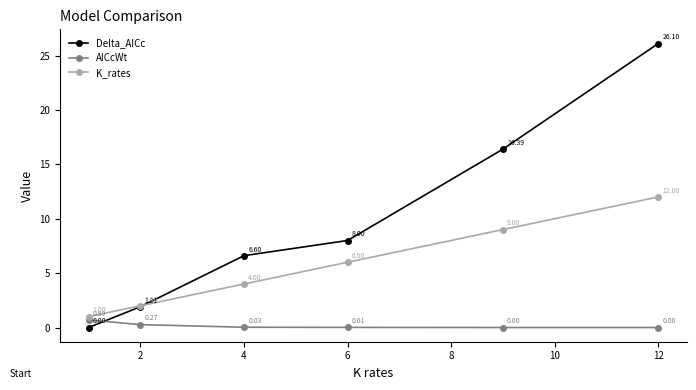

What is the lowest value of the K_rates series?

1.0